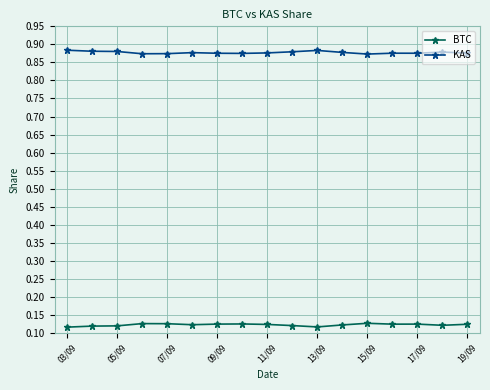

Count the BTC values in the range 0 to 1.

17